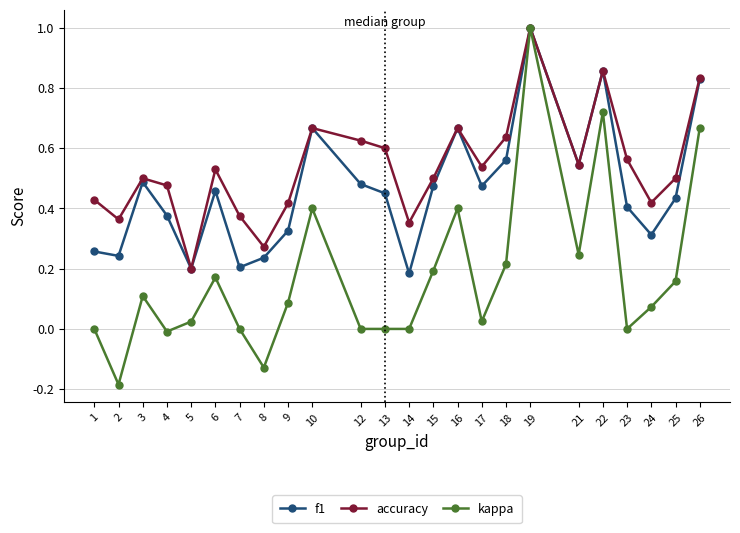

List the series in order of their overall mean, highest first.

accuracy, f1, kappa